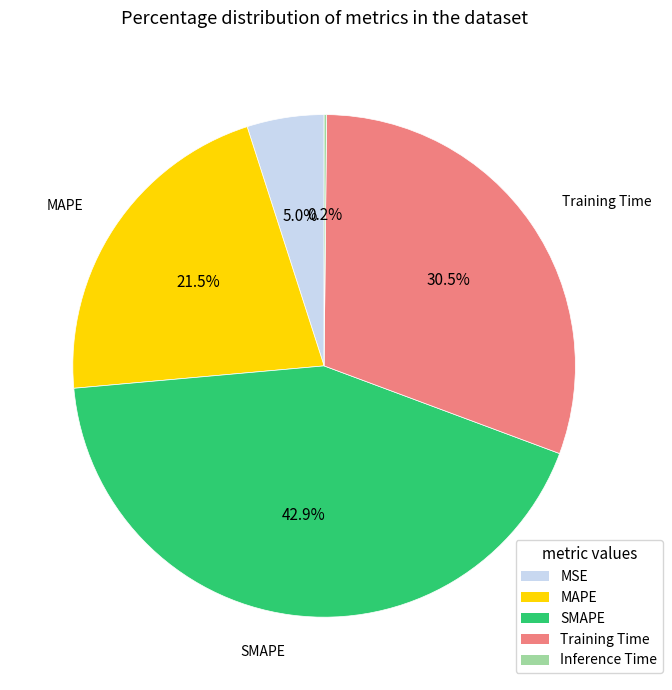

What is the ratio of the value at SMAPE to the value at Training Time?

1.4